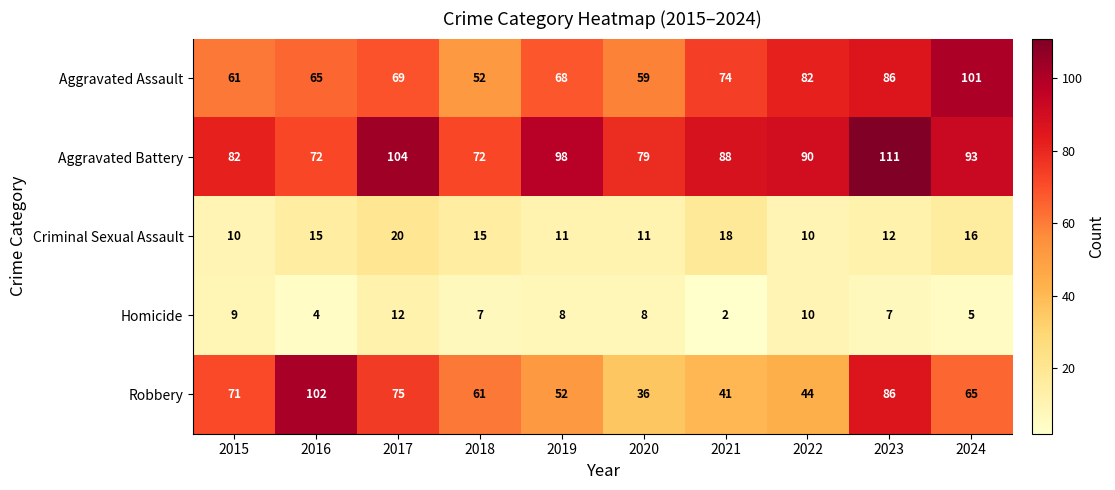

Which series has the largest range (max minus min)?

Robbery